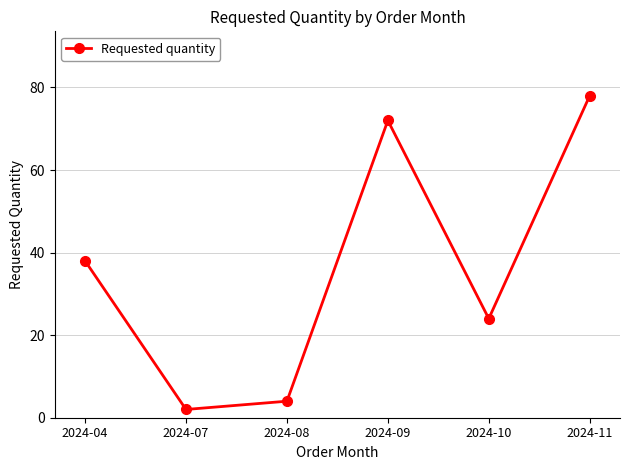

What is the maximum value shown in the chart?

78